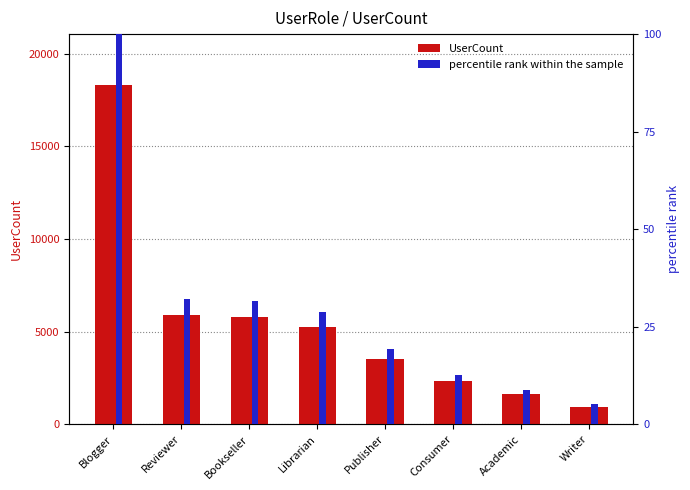

What is the label of the 7th bar from the left?

Academic